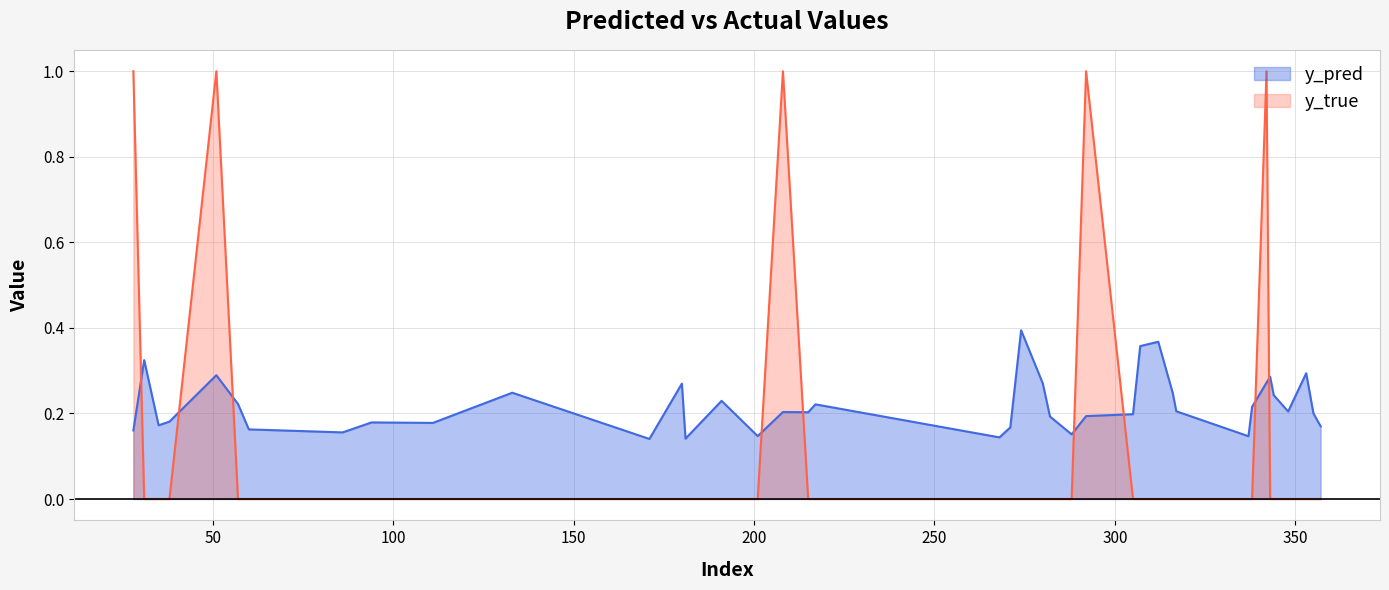

True or false: y_true and y_pred intersect in this chart.

True